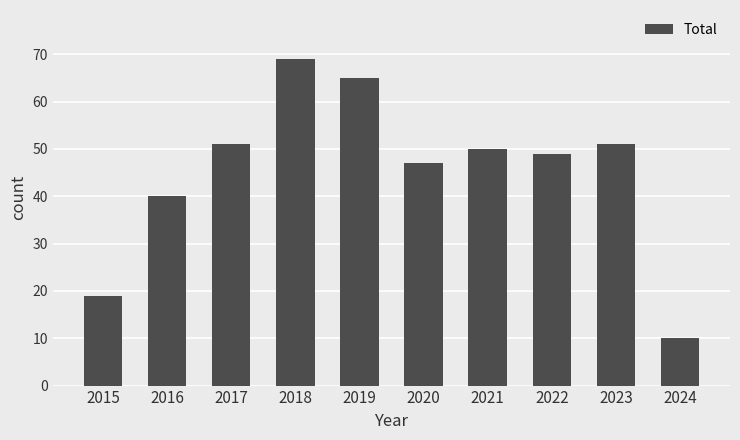

Is it true that the value at 2017 is 51?

True